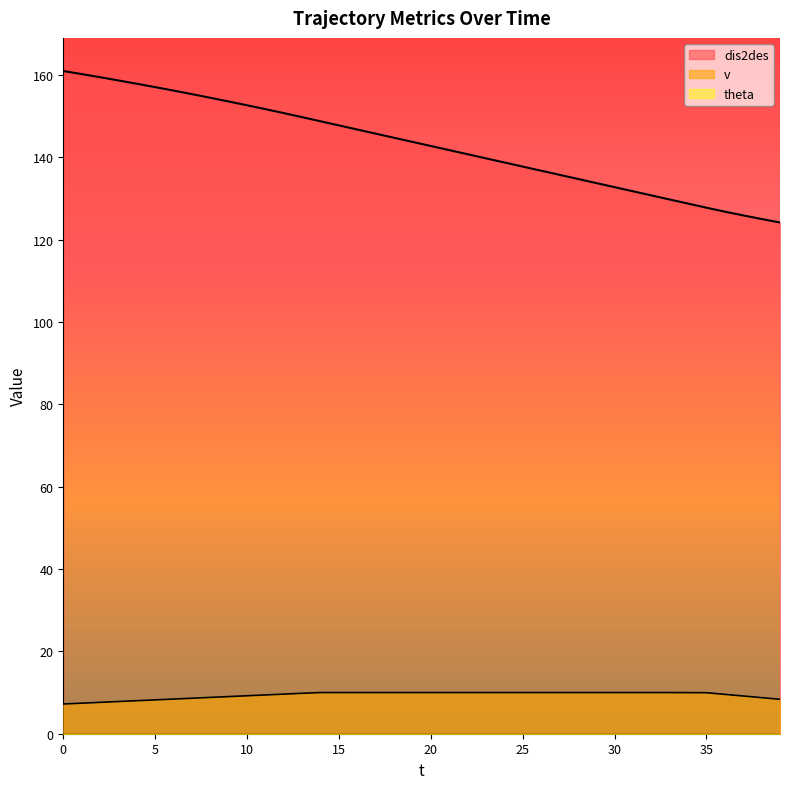

True or false: dis2des and v cross at least once.

False